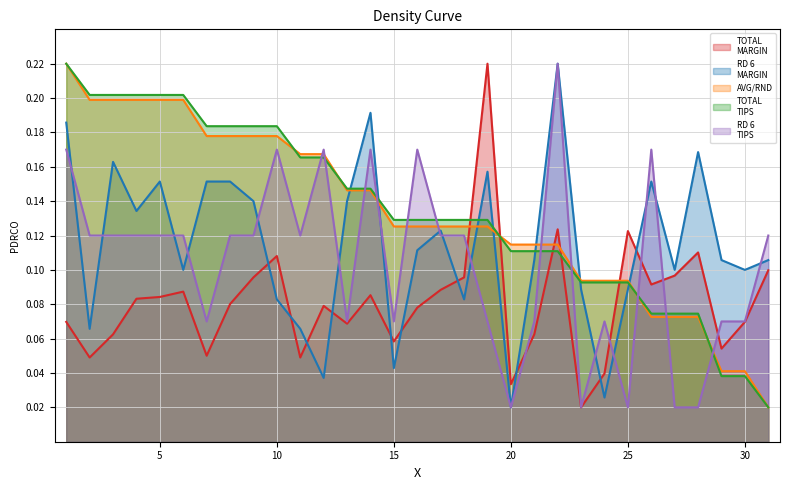

Reading right to left, transcribe all the data shown in this chart.

TOTAL
MARGIN: 31=0.1	30=0.1	29=0.1	28=0.1	27=0.1	26=0.1	25=0.1	24=0.0	23=0.0	22=0.1	21=0.1	20=0.0	19=0.2	18=0.1	17=0.1	16=0.1	15=0.1	14=0.1	13=0.1	12=0.1	11=0.0	10=0.1	9=0.1	8=0.1	7=0.1	6=0.1	5=0.1	4=0.1	3=0.1	2=0.0	1=0.1
RD 6
MARGIN: 31=0.1	30=0.1	29=0.1	28=0.2	27=0.1	26=0.2	25=0.1	24=0.0	23=0.1	22=0.2	21=0.1	20=0.0	19=0.2	18=0.1	17=0.1	16=0.1	15=0.0	14=0.2	13=0.1	12=0.0	11=0.1	10=0.1	9=0.1	8=0.2	7=0.2	6=0.1	5=0.2	4=0.1	3=0.2	2=0.1	1=0.2
AVG/RND: 31=0.0	30=0.0	29=0.0	28=0.1	27=0.1	26=0.1	25=0.1	24=0.1	23=0.1	22=0.1	21=0.1	20=0.1	19=0.1	18=0.1	17=0.1	16=0.1	15=0.1	14=0.1	13=0.1	12=0.2	11=0.2	10=0.2	9=0.2	8=0.2	7=0.2	6=0.2	5=0.2	4=0.2	3=0.2	2=0.2	1=0.2
TOTAL
TIPS: 31=0.0	30=0.0	29=0.0	28=0.1	27=0.1	26=0.1	25=0.1	24=0.1	23=0.1	22=0.1	21=0.1	20=0.1	19=0.1	18=0.1	17=0.1	16=0.1	15=0.1	14=0.1	13=0.1	12=0.2	11=0.2	10=0.2	9=0.2	8=0.2	7=0.2	6=0.2	5=0.2	4=0.2	3=0.2	2=0.2	1=0.2
RD 6
TIPS: 31=0.1	30=0.1	29=0.1	28=0.0	27=0.0	26=0.2	25=0.0	24=0.1	23=0.0	22=0.2	21=0.1	20=0.0	19=0.1	18=0.1	17=0.1	16=0.2	15=0.1	14=0.2	13=0.1	12=0.2	11=0.1	10=0.2	9=0.1	8=0.1	7=0.1	6=0.1	5=0.1	4=0.1	3=0.1	2=0.1	1=0.2